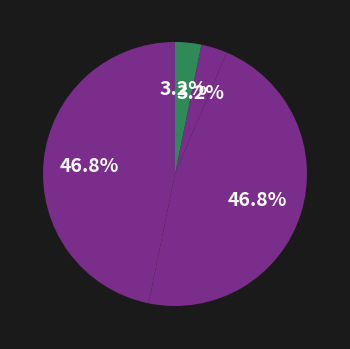

How many slices are in this pie chart?

4